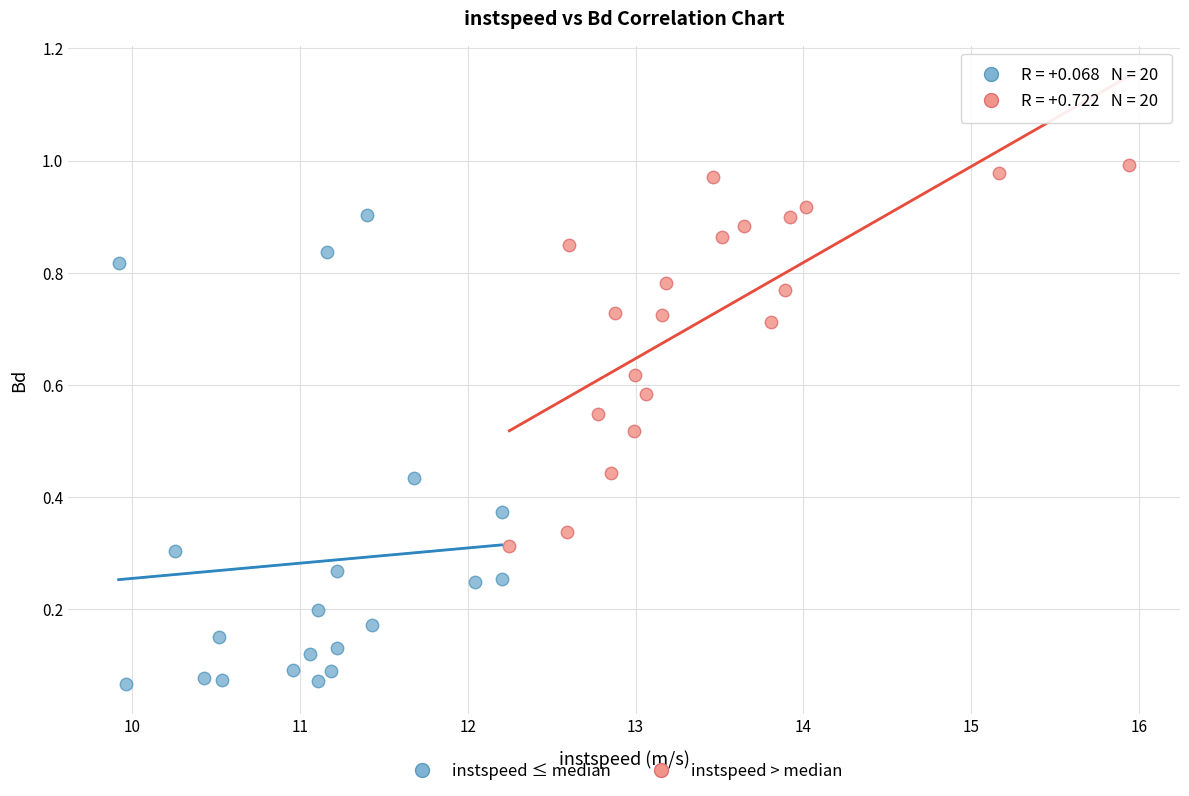

Which series contains the highest Y value?

instspeed > median